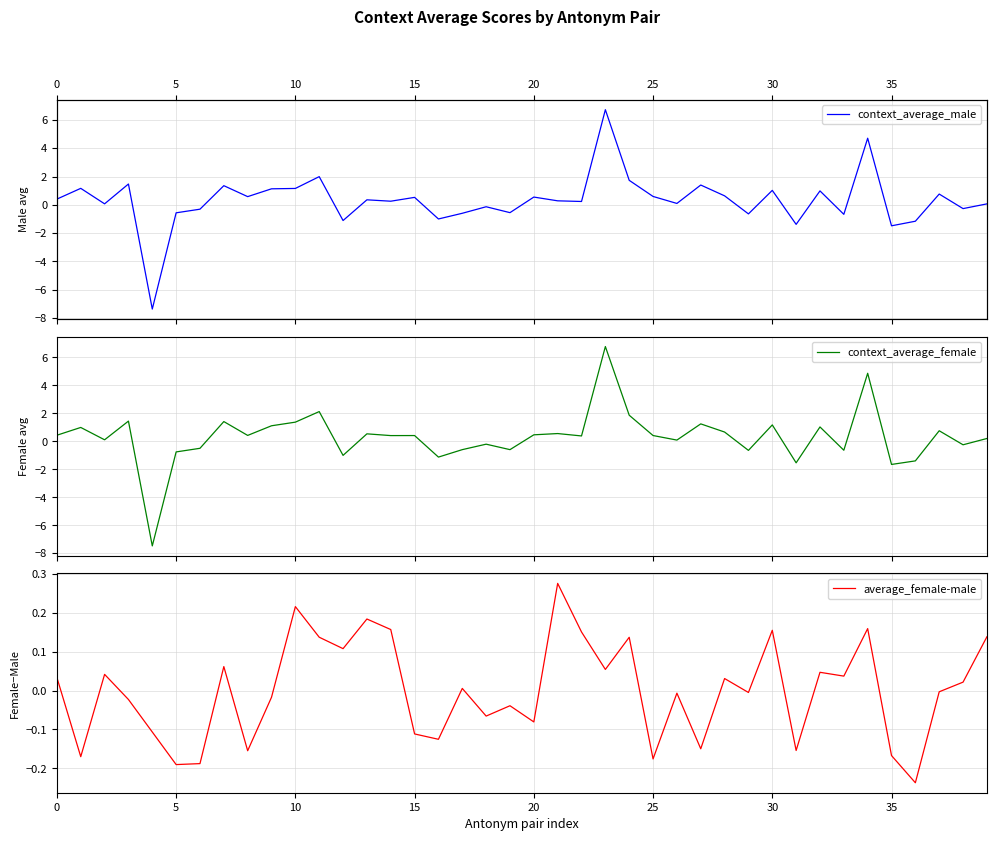

How many values in context_average_male are below zero?

14